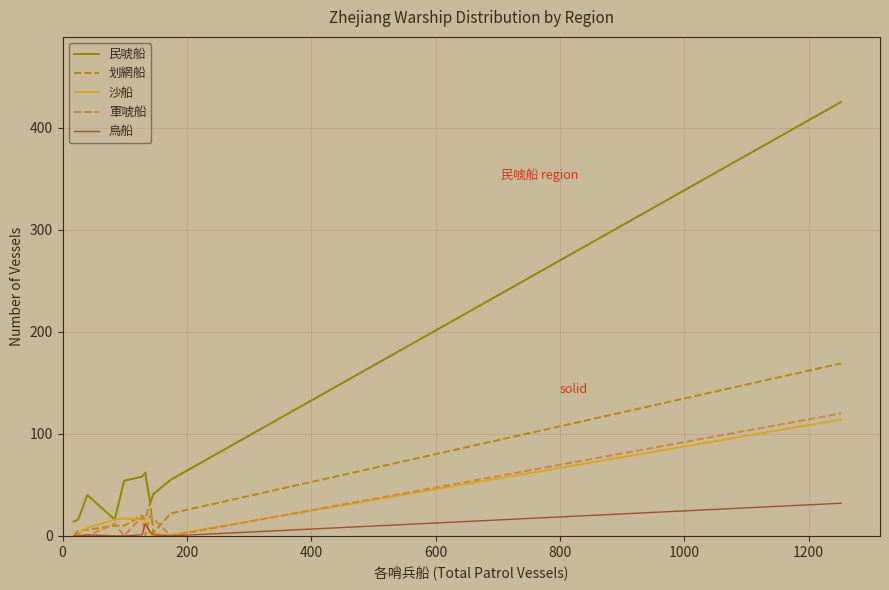

Which series has the largest total across all categories?

民唬船